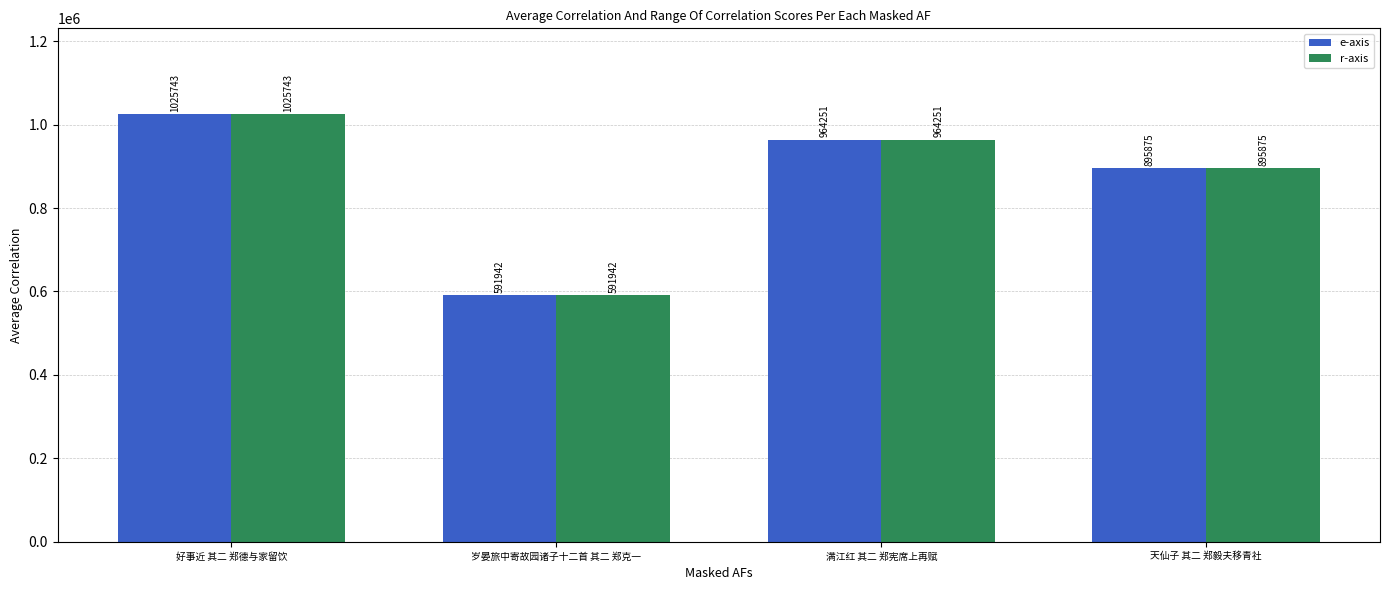

Is it true that e-axis equals 1025743 at 好事近 其二 郑德与家留饮?

True